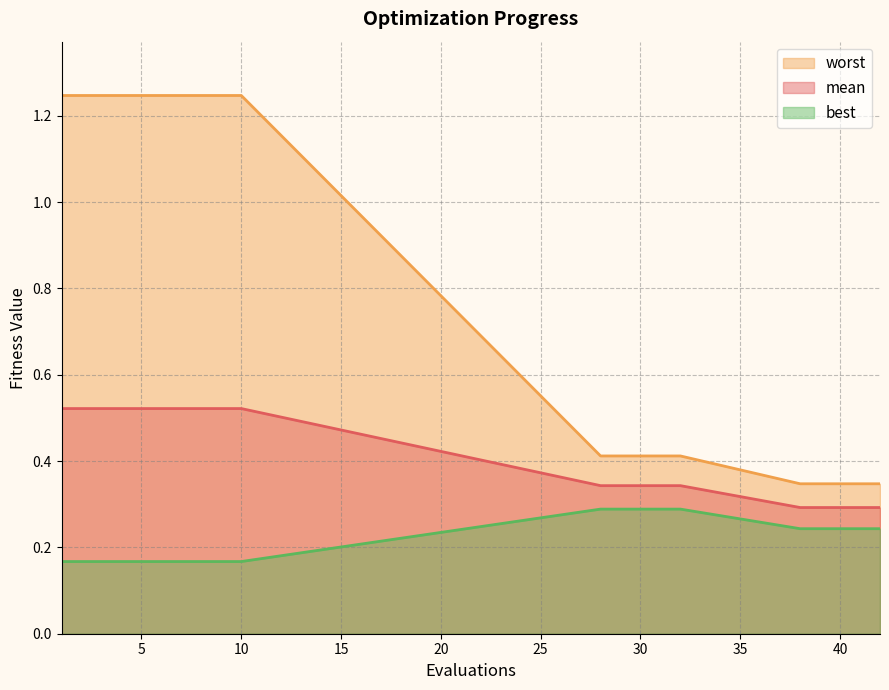

At which label is best closest to 0?

1